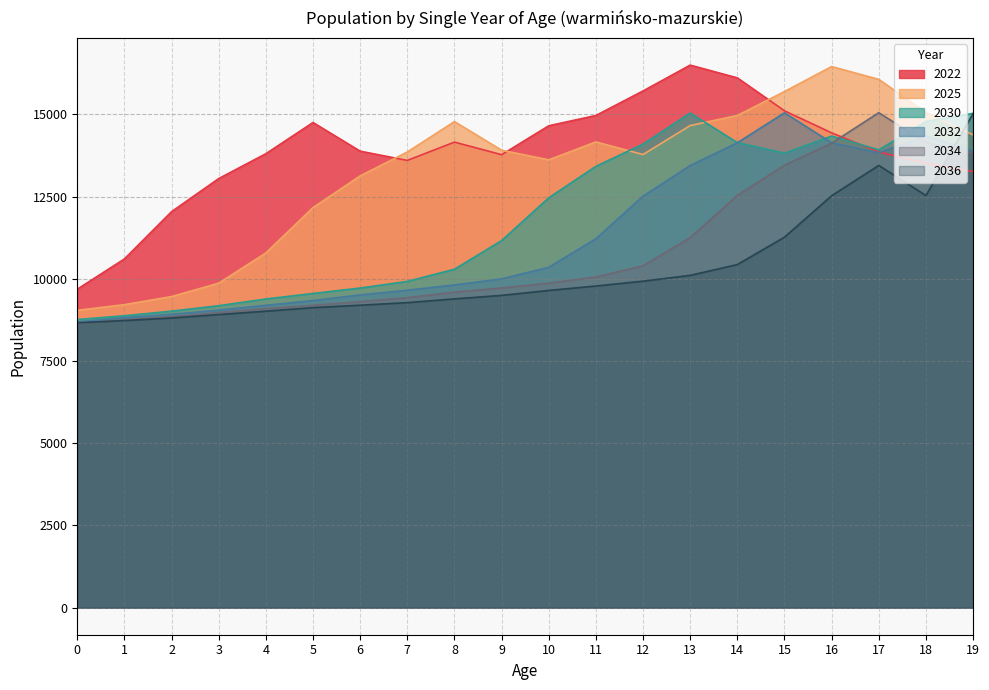

What is the value of the 2022 point at the 12th from the left?

14969